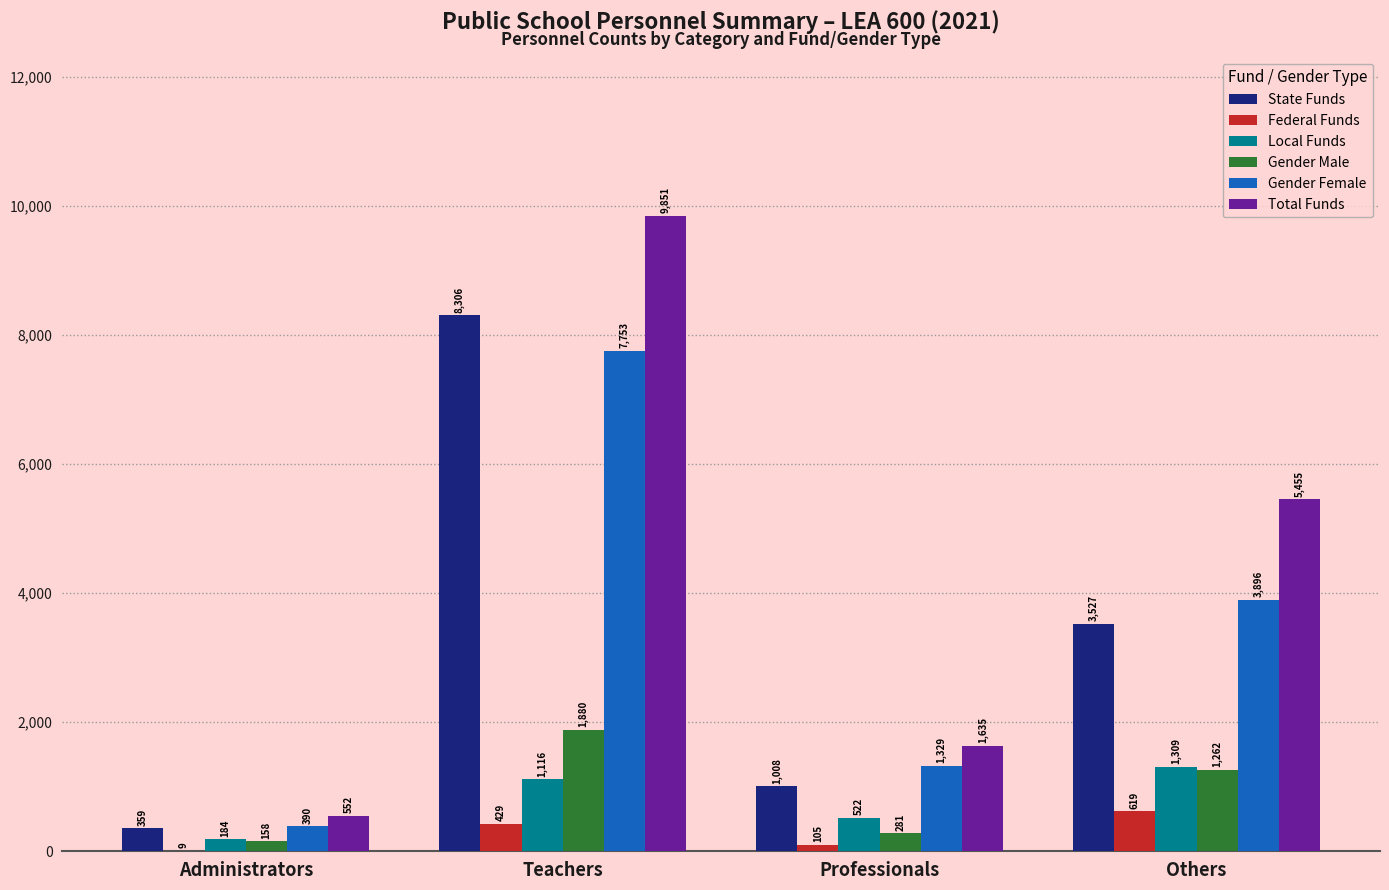

Is it true that Local Funds equals 1116 at Teachers?

True